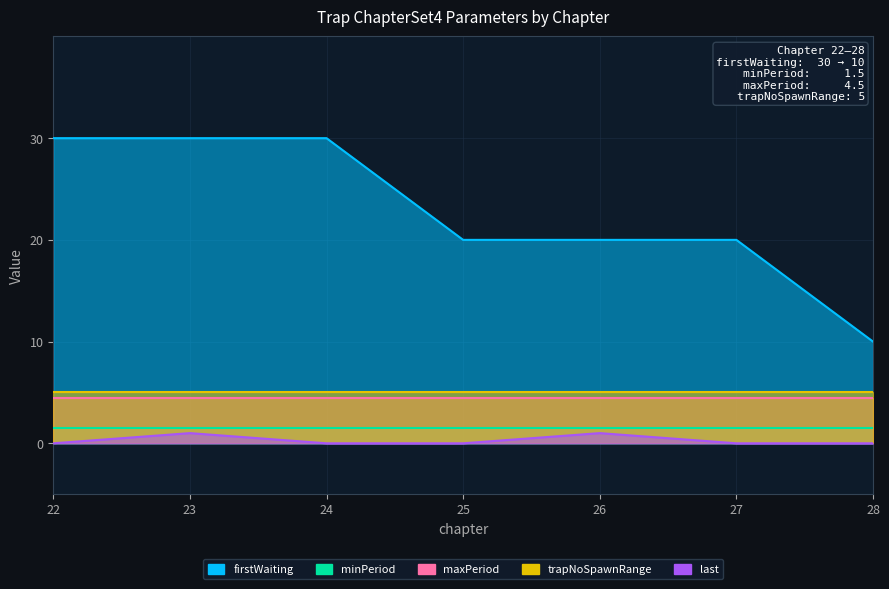

What is the difference between the highest and lowest values at 25?

20.0